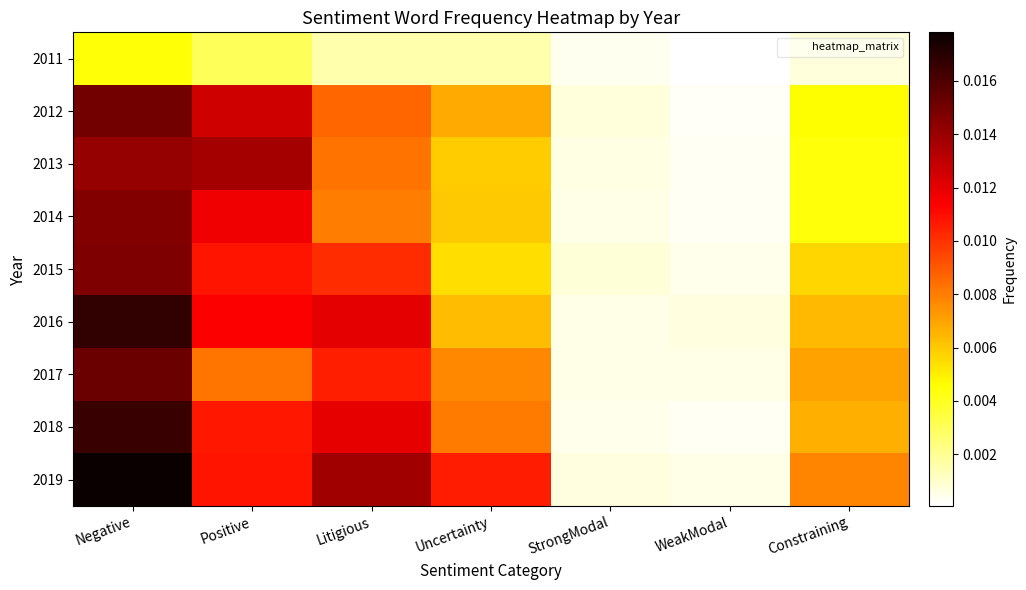

Rank the series by their maximum value, from highest to lowest.

2019, 2016, 2018, 2017, 2012, 2015, 2014, 2013, 2011